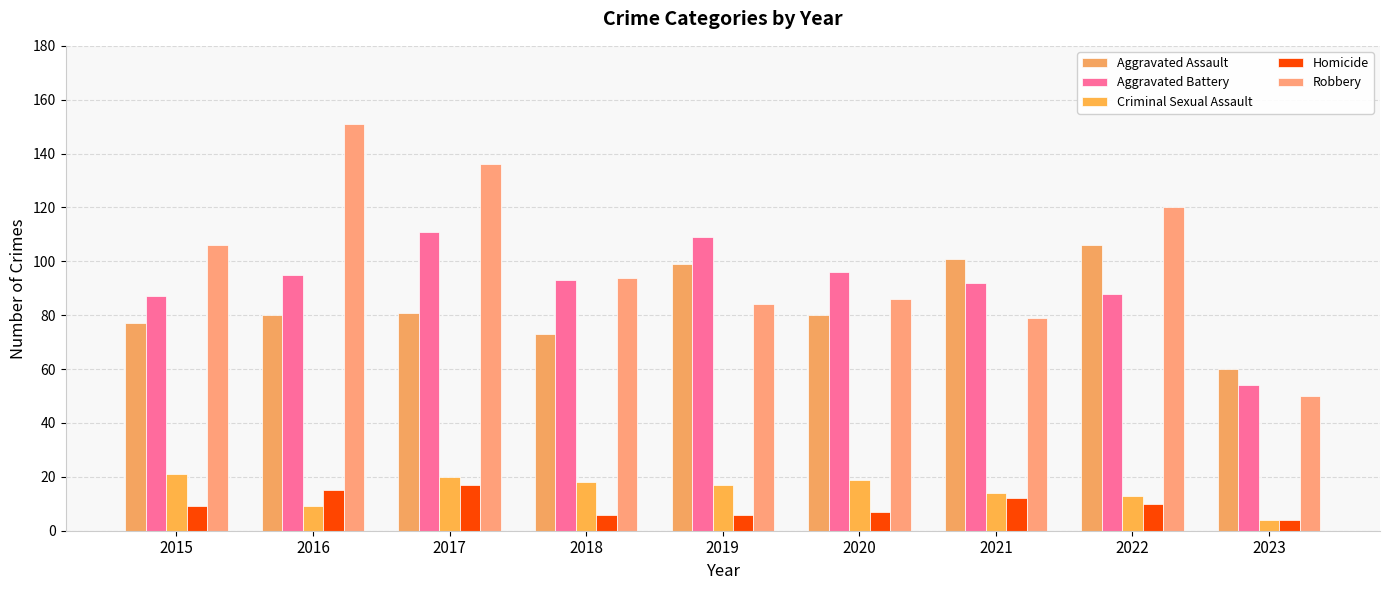

List the labels in order of Homicide value, largest first.

2017, 2016, 2021, 2022, 2015, 2020, 2018, 2019, 2023